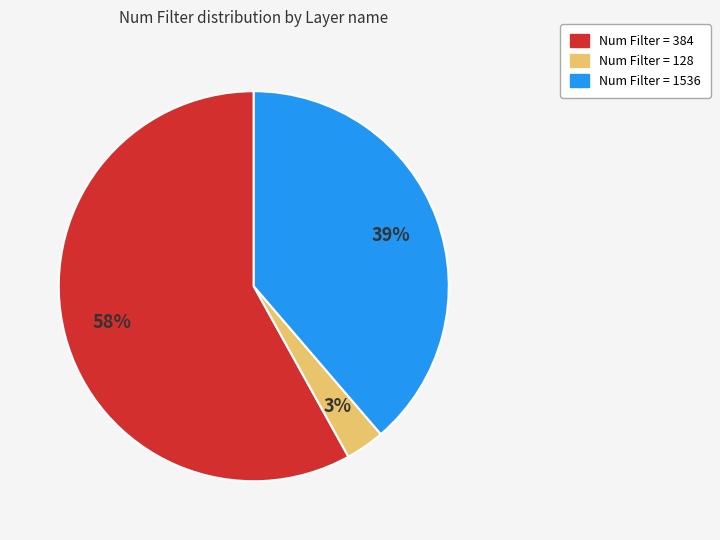

To the nearest percent, what is the average slice percentage?

33%